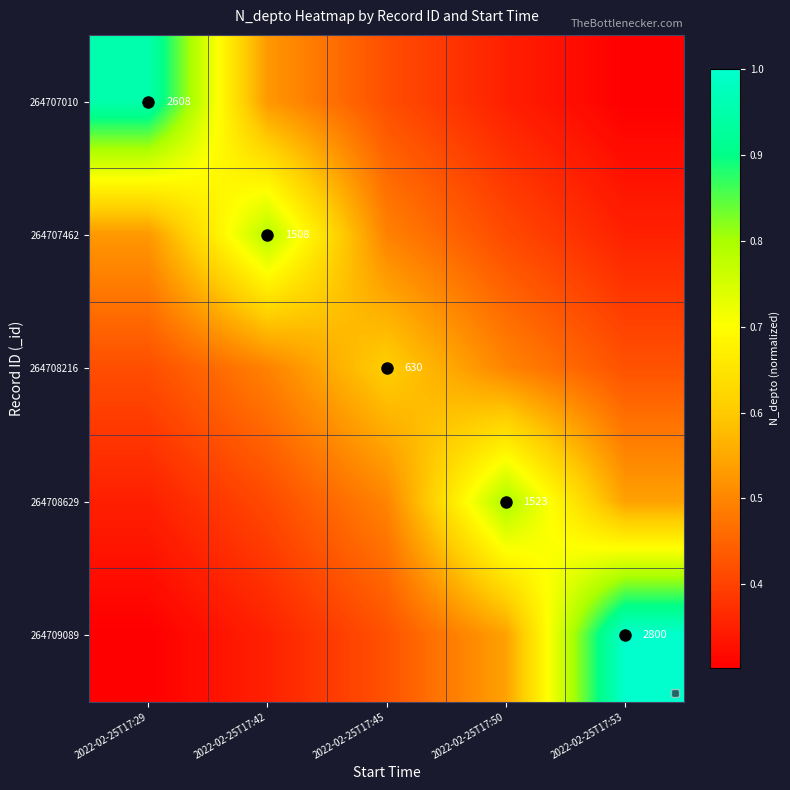

Which series has the largest range (max minus min)?

264709089